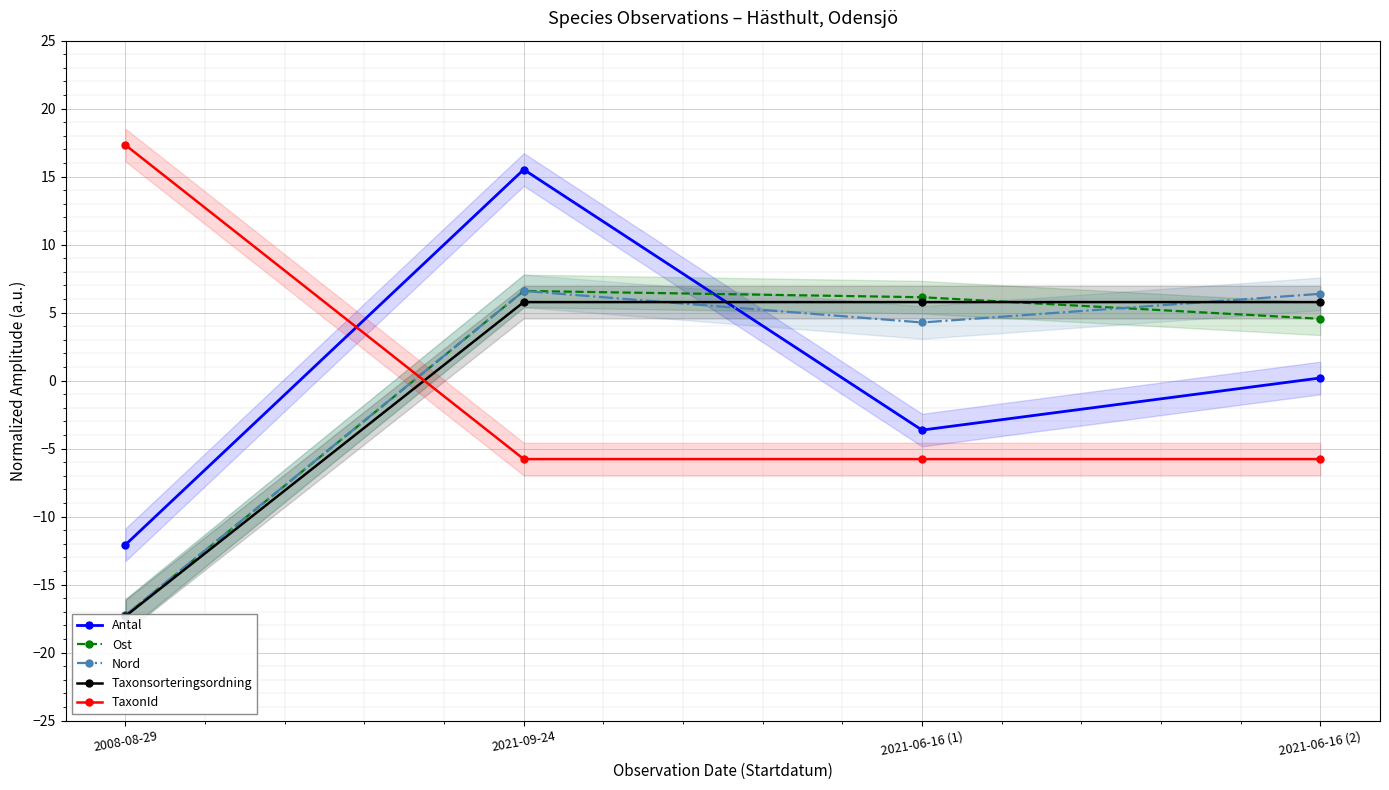

The value of Taxonsorteringsordning at 2021-09-24 is 2.7. True or false?

False